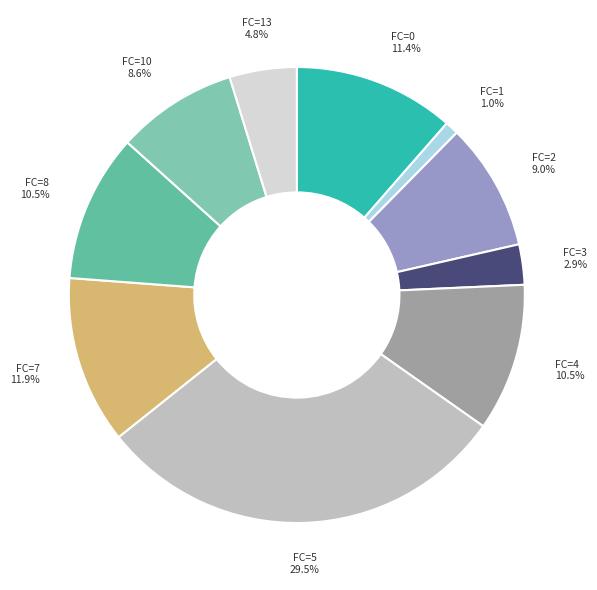

What is the ratio of the value at FC=10 to the value at FC=4?

0.8